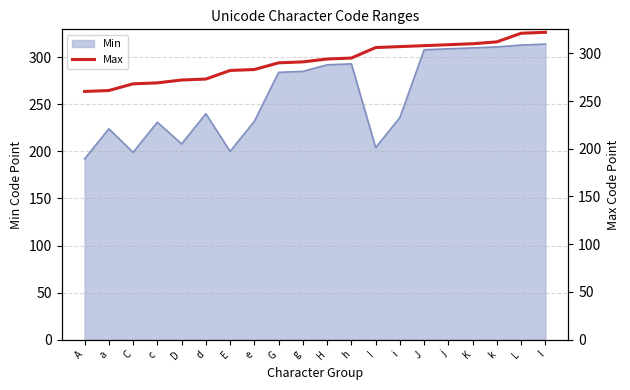

True or false: Min has a value of 309 at j.

True